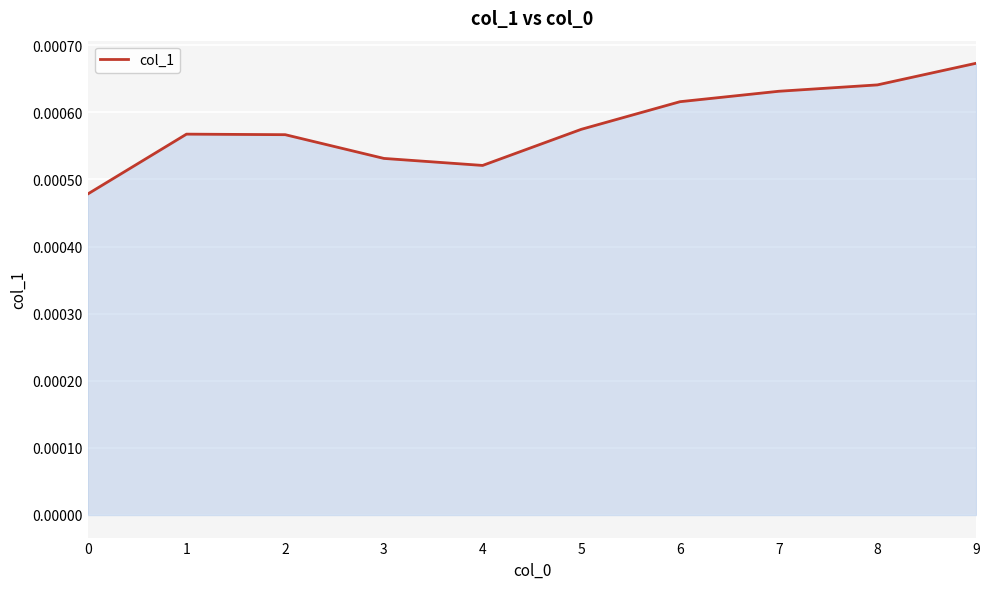

Which has a higher value, 3 or 9?

9